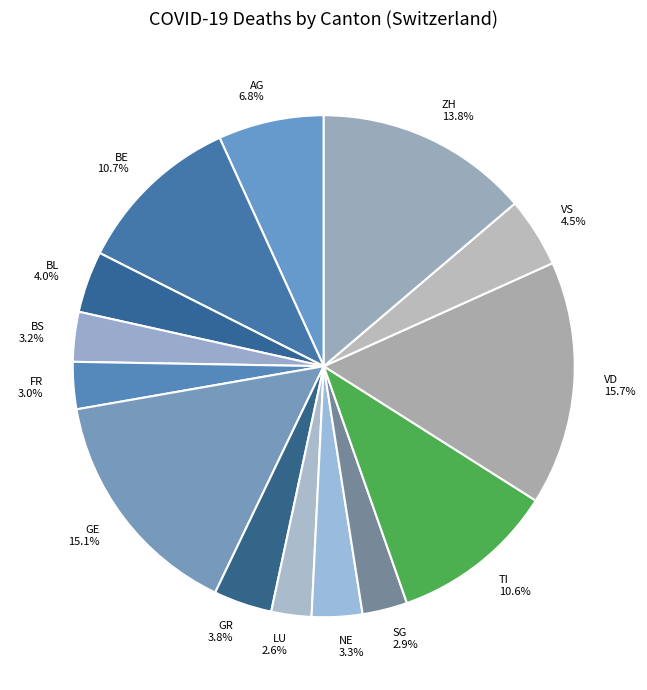

Which has a higher value, BL or AG?

AG